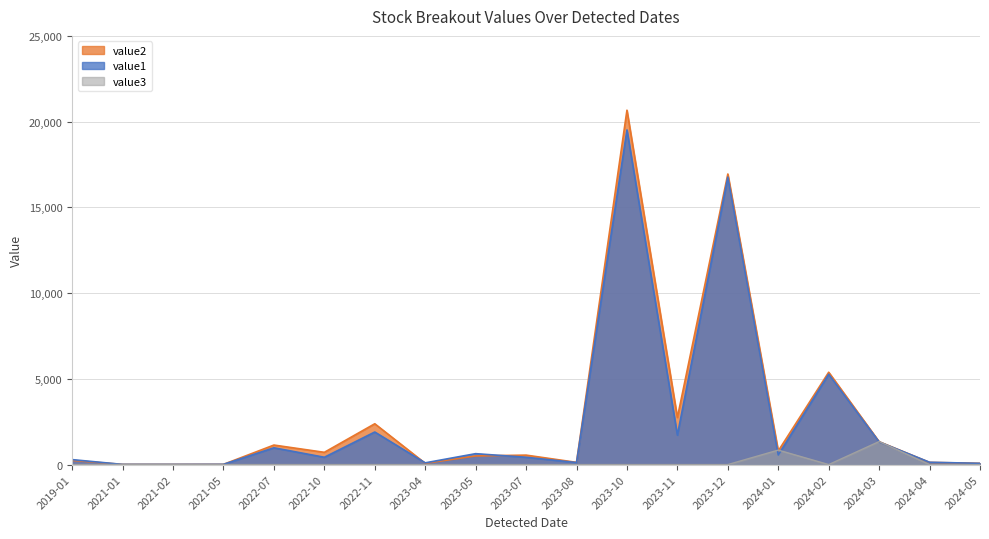

Which series changed the most between 2023-10 and 2023-12?

value2